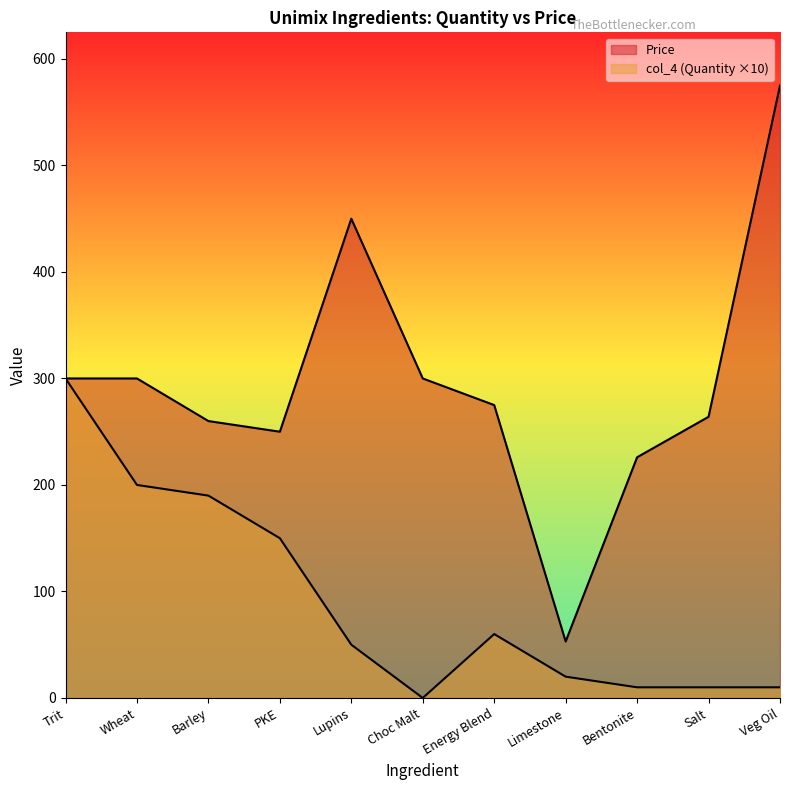

How many lines are shown in the chart?

2